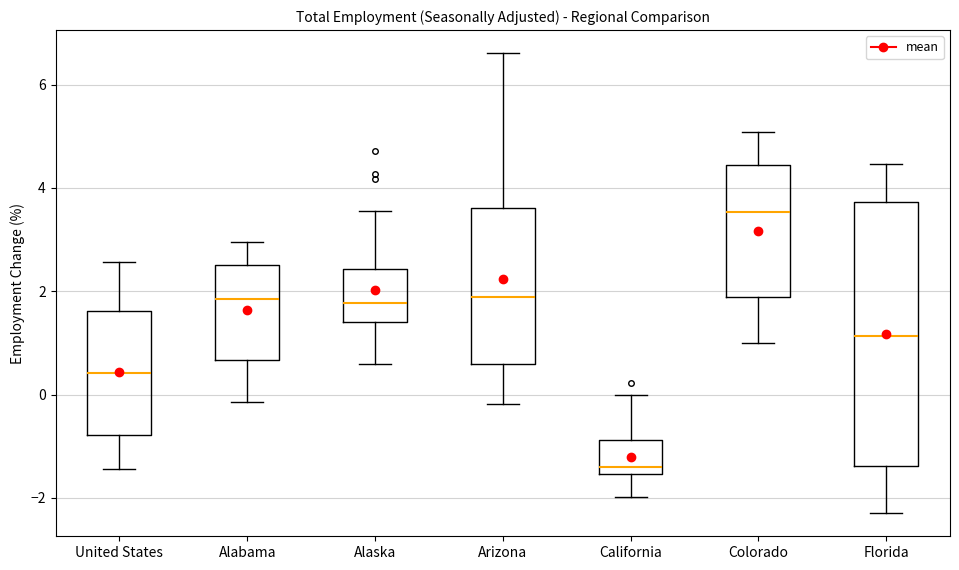

Which box's median line is the highest?

Colorado